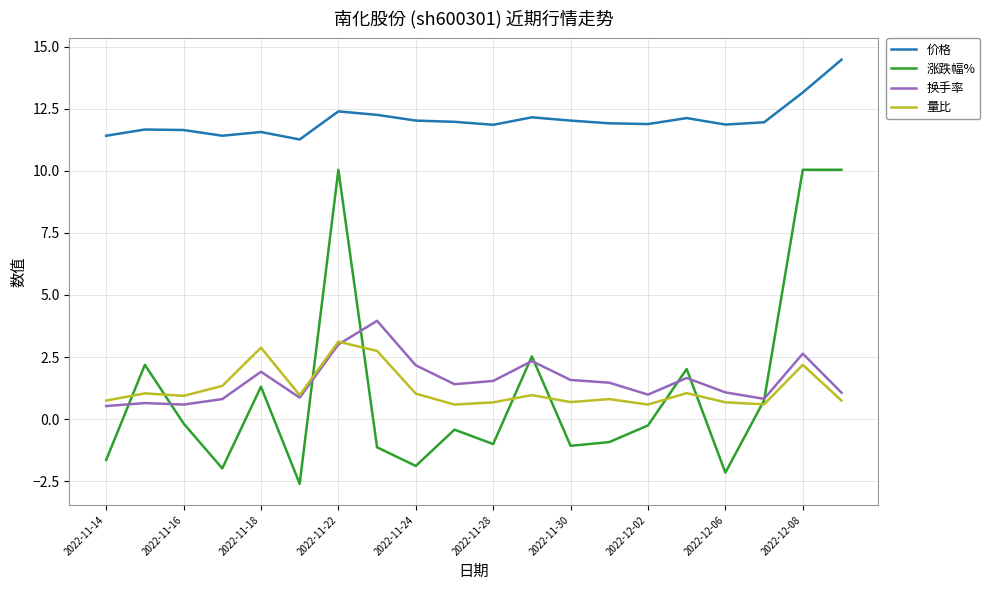

What is the minimum value for 量比?

0.6